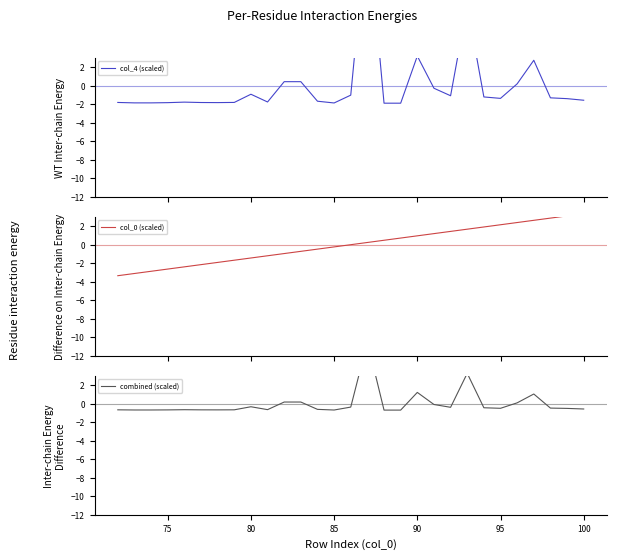

True or false: combined (scaled) has a value of -0.2 at 85.

False